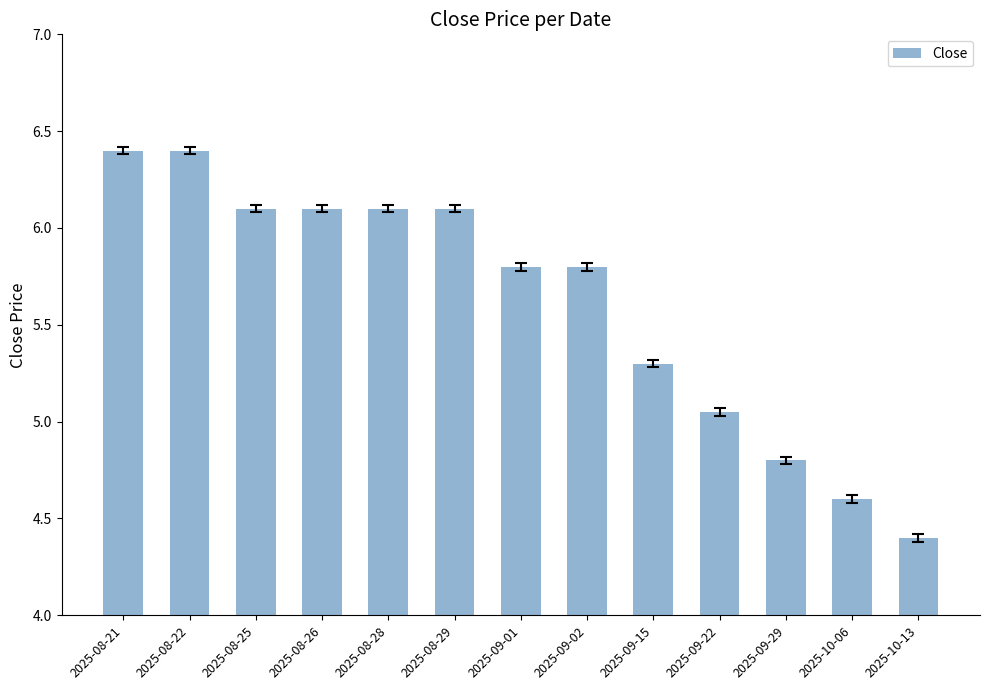

Where is the data nearest to the value 5?

2025-09-22